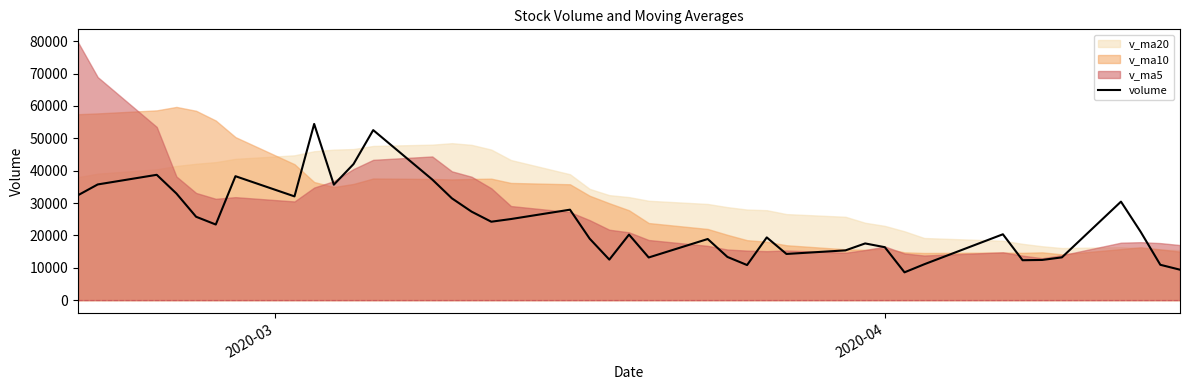

Reading left to right, list all the values displayed in this chart.

32425.2	35751.9	38731.8	32952.7	25767.2	23369.3	38300.8	32064.8	54449.5	35681.6	42044.6	52546.3	37286.3	31460.2	27347.1	24235.3	25063.2	27952.8	19001.8	12524.3	20253.3	13183.5	18891.6	13354.2	10844.5	19384.5	14271.8	15377.9	17522.1	16362.5	8591.5	11078.0	20354.0	12337.0	12422.5	13221.0	30442.7	21121.1	10924.1	9407.0